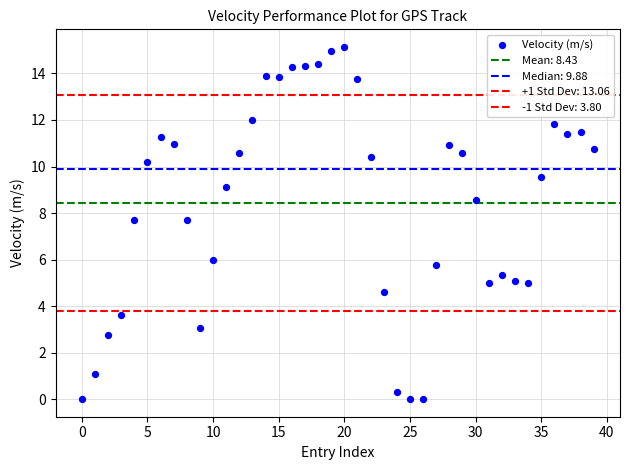

Count the number of points in this scatter plot.

40